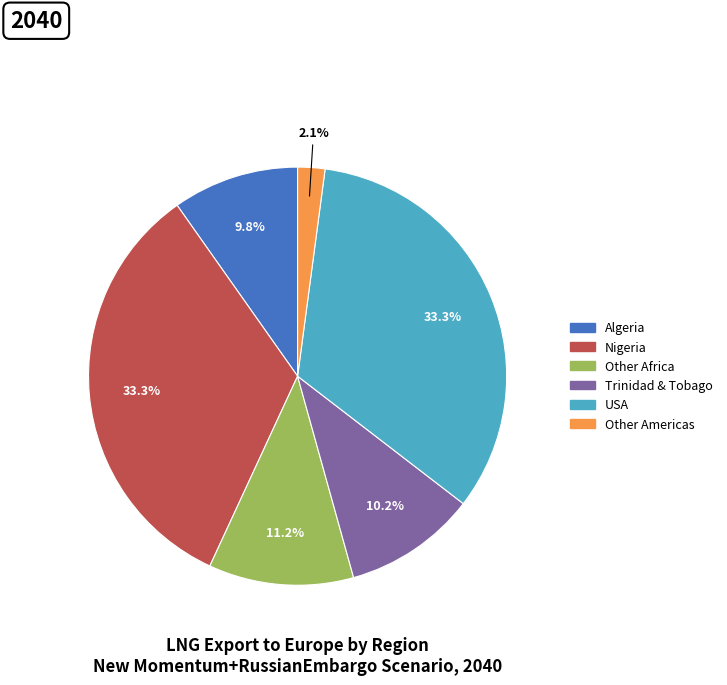

Count the number of slices in the pie.

6